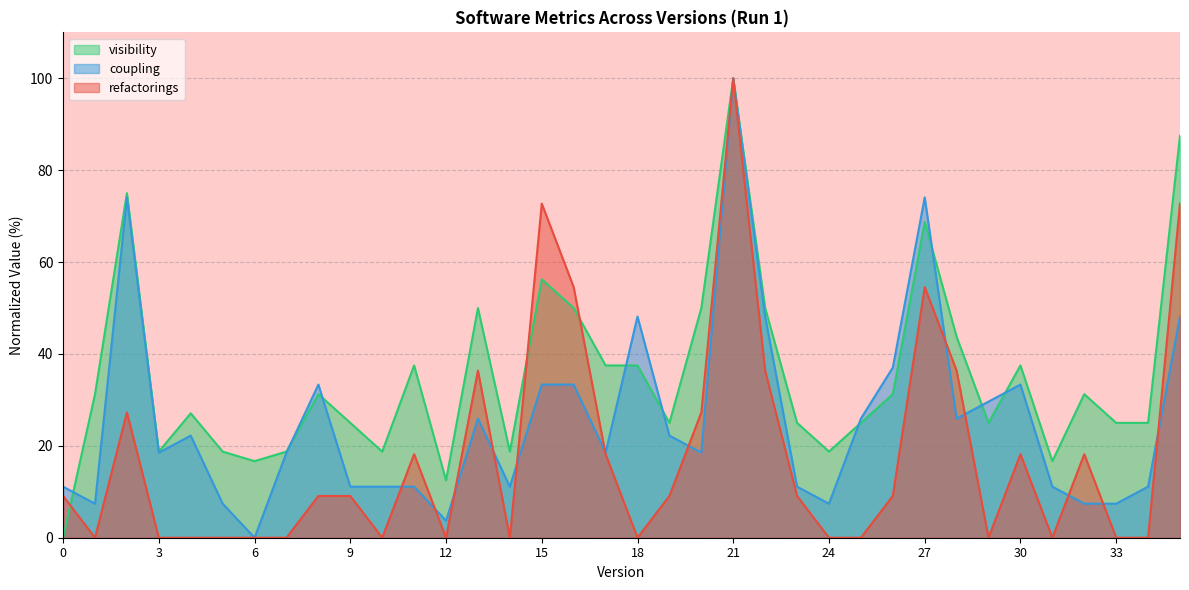

How many times do visibility and refactorings cross each other?

3